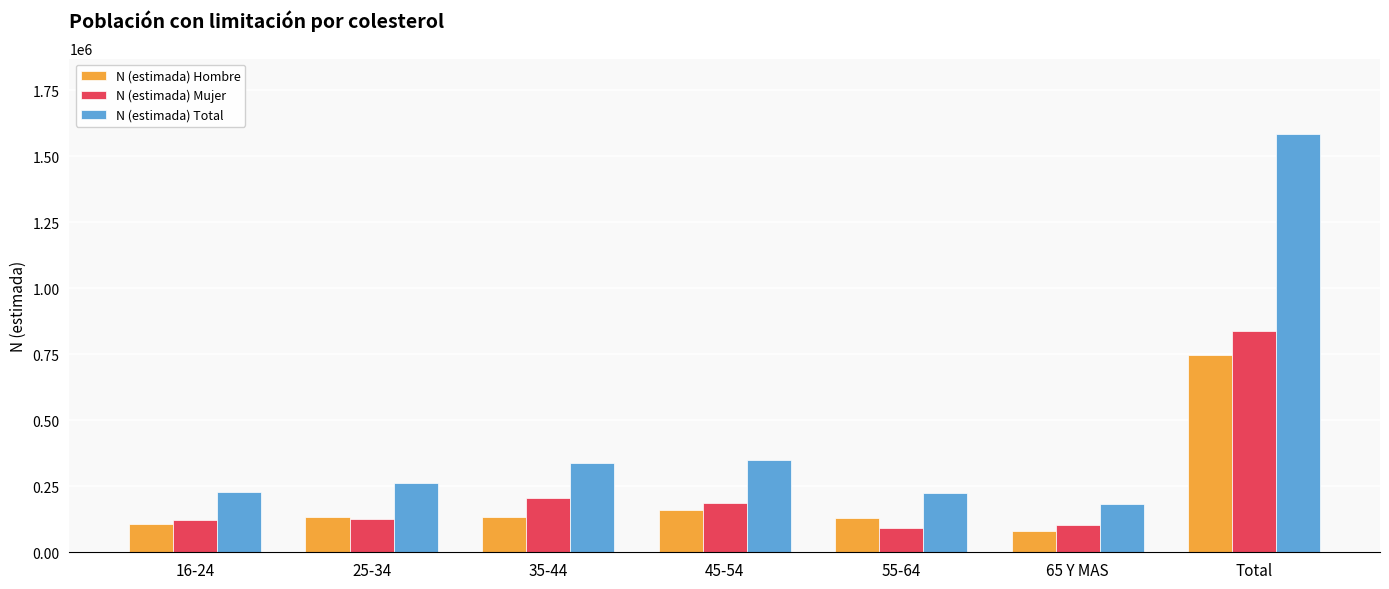

Rank the series at Total from lowest to highest value.

N (estimada) Hombre, N (estimada) Mujer, N (estimada) Total